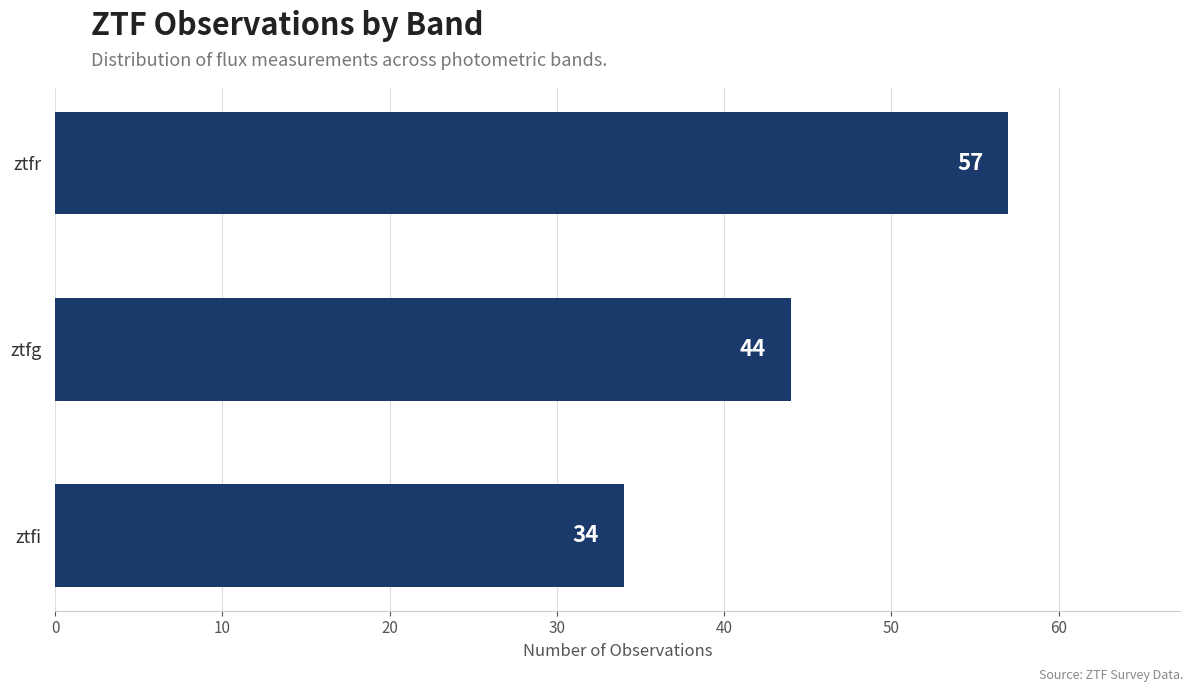

What is the maximum value shown in the chart?

57